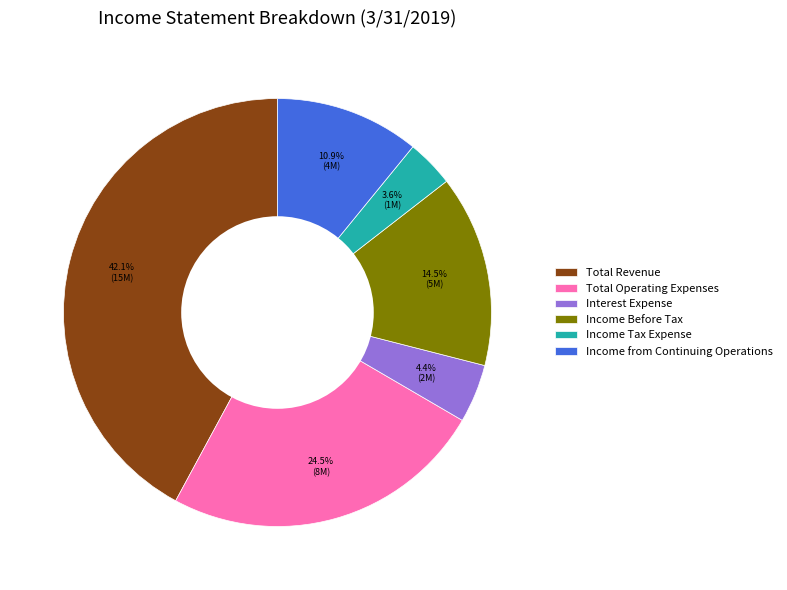

To the nearest percent, what is the difference between the Income Tax Expense and Interest Expense slice percentages?

1%